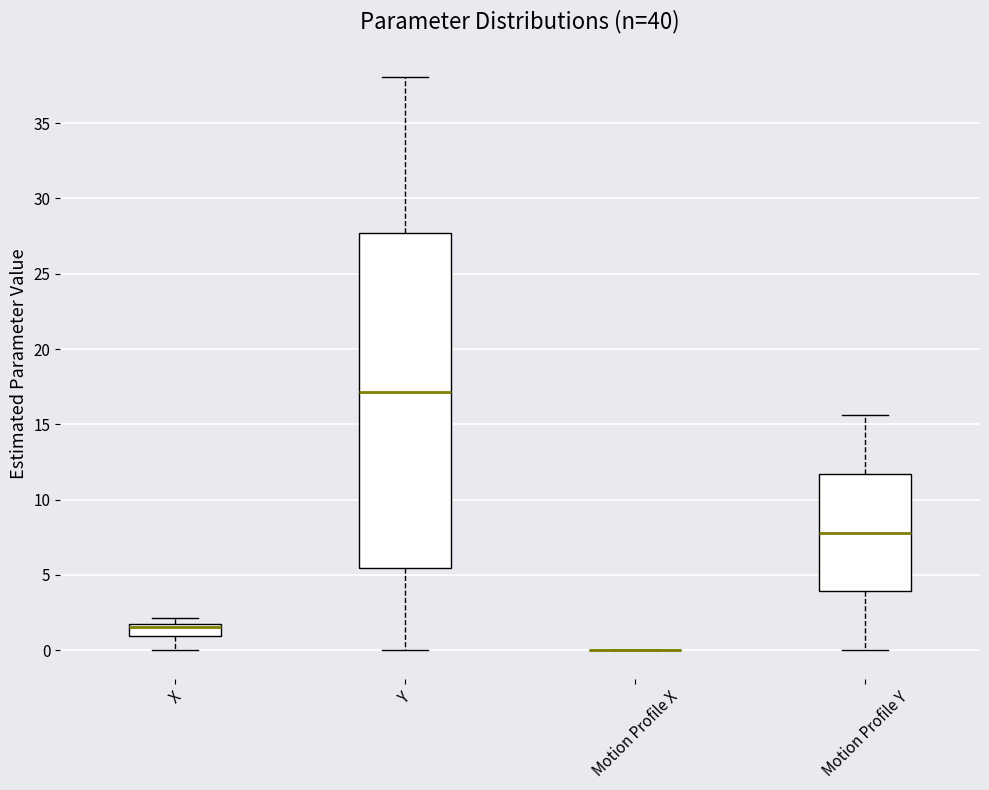

Comparing the boxes themselves (not the whiskers), which one is the tallest?

Y